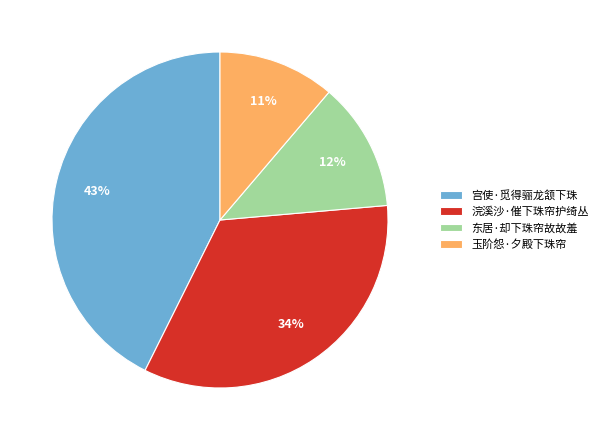

What is the smallest slice in the pie chart?

玉阶怨·夕殿下珠帘